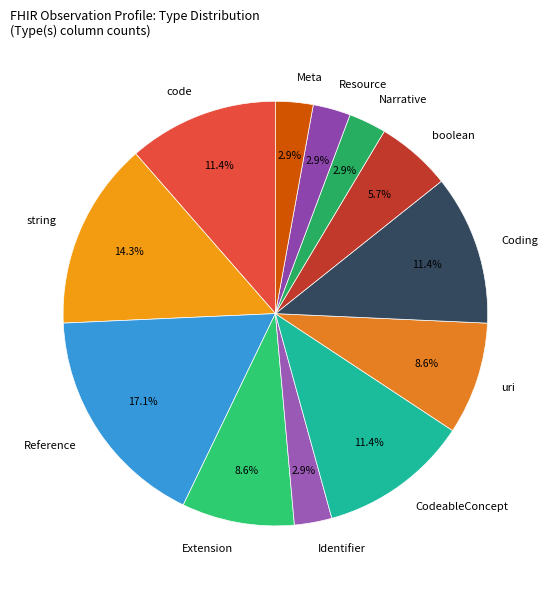

Is Narrative the majority of the pie?

No